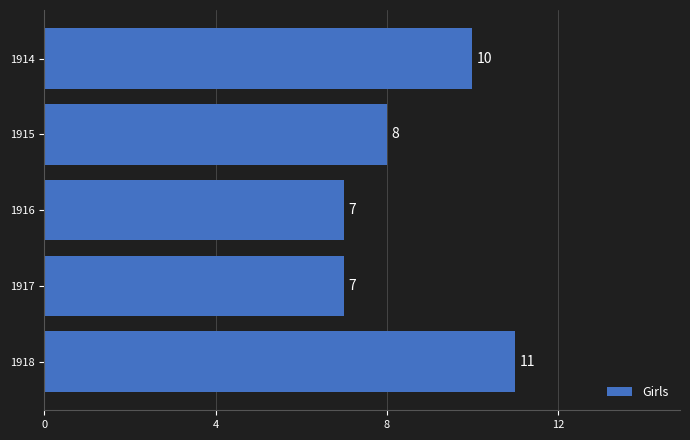

What is the ratio of the value at 1918 to the value at 1916?

1.6